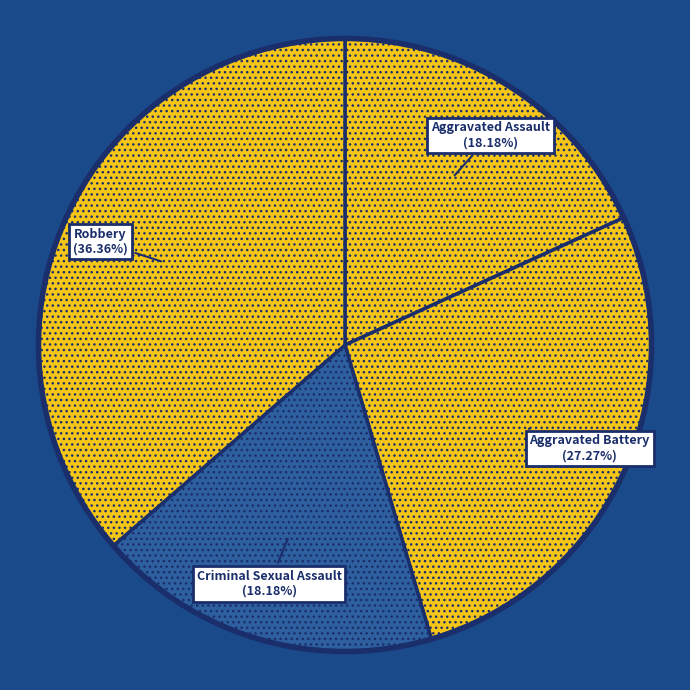

What is the smallest slice in the pie chart?

Aggravated Assault